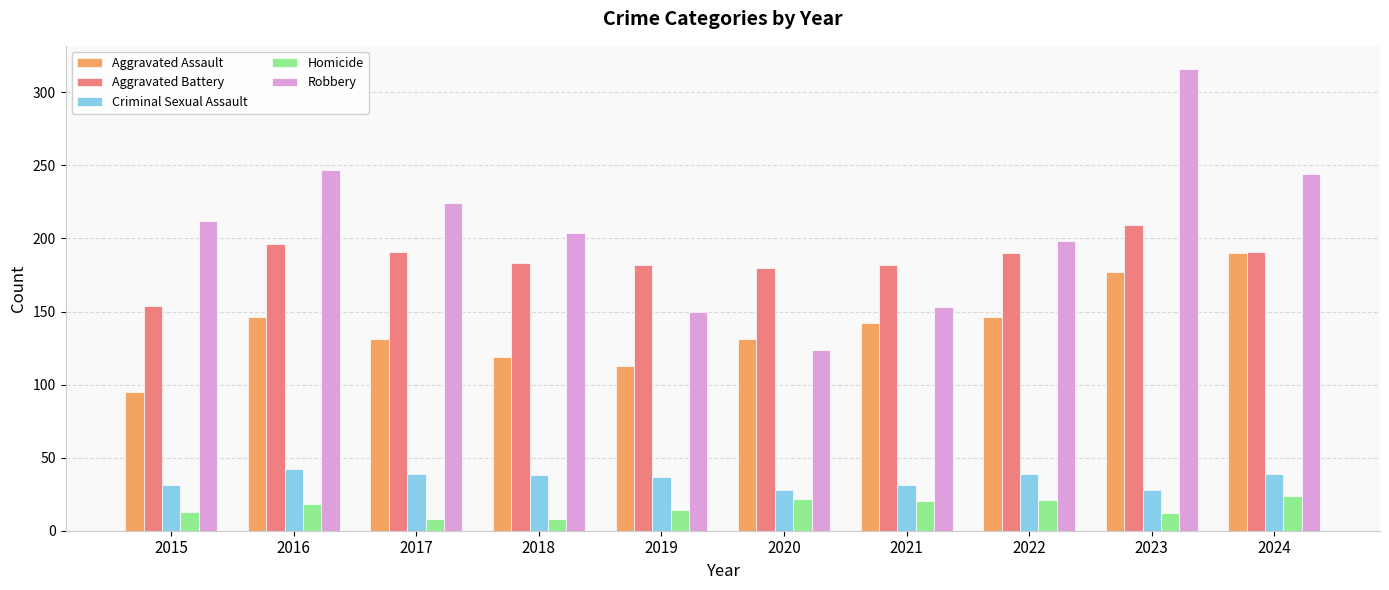

What is the value of the Criminal Sexual Assault bar at the 2nd from the left?

42